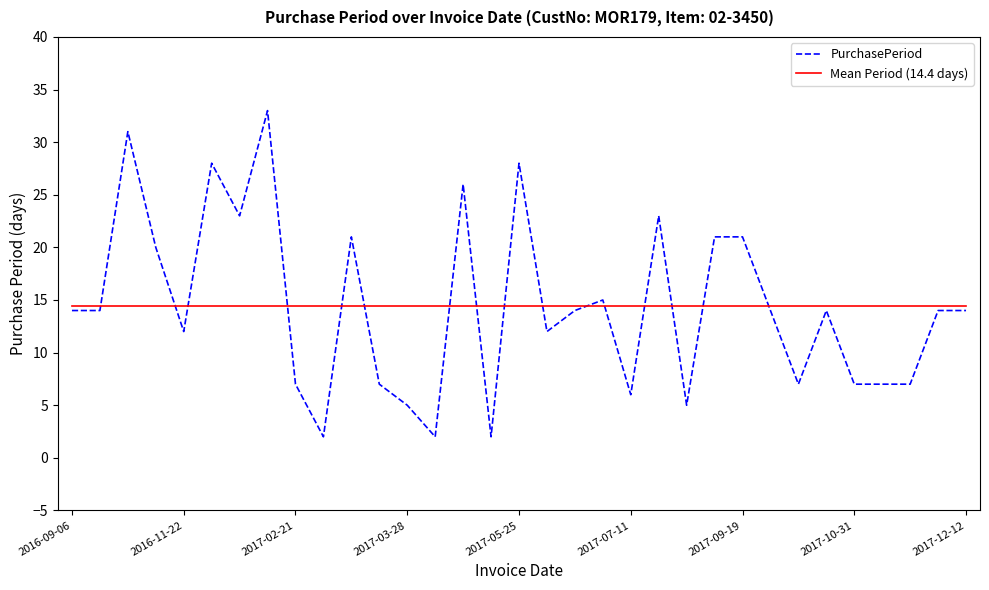

True or false: PurchasePeriod and Mean Period (14.4 days) intersect in this chart.

True